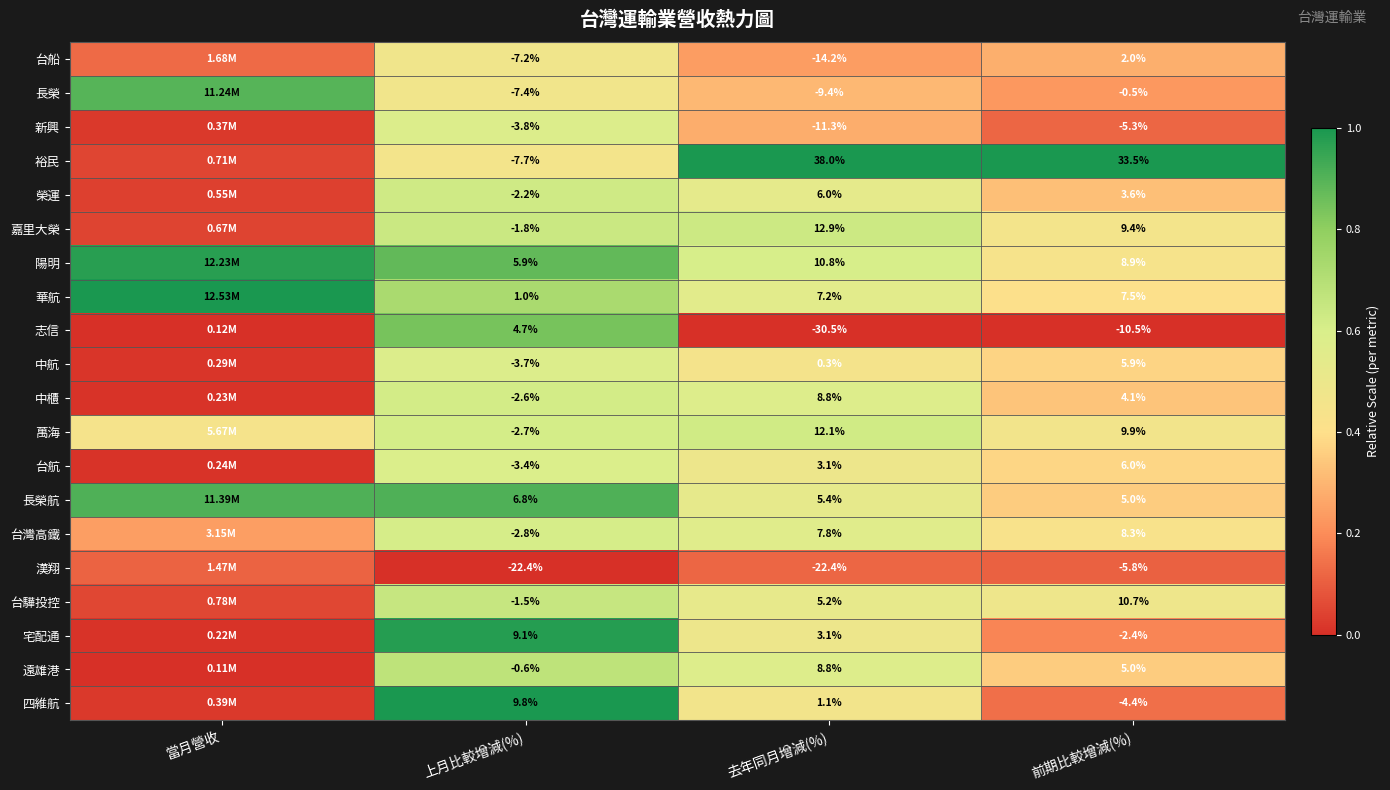

Between 去年同月增減(%) and 前期比較增減(%), which series saw the biggest shift?

志信